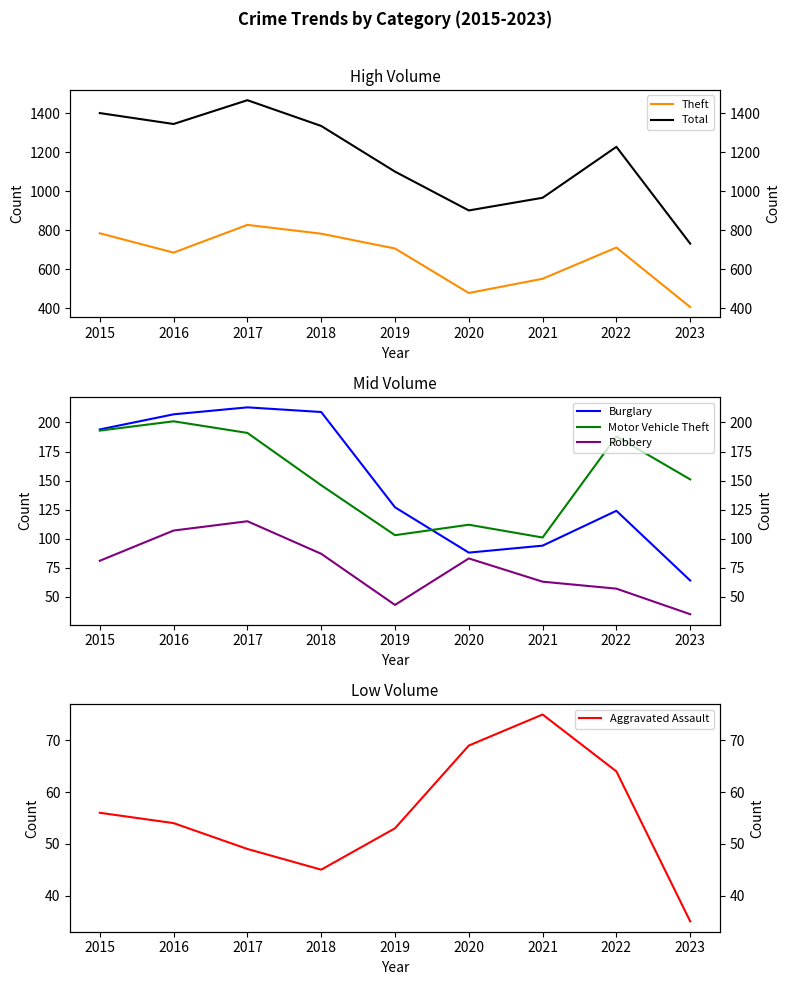

Reading right to left, list all the values displayed in this chart.

Theft: 2023=407	2022=712	2021=552	2020=479	2019=707	2018=783	2017=828	2016=686	2015=785
Total: 2023=732	2022=1228	2021=967	2020=902	2019=1101	2018=1335	2017=1467	2016=1345	2015=1401
Burglary: 2023=64	2022=124	2021=94	2020=88	2019=127	2018=209	2017=213	2016=207	2015=194
Motor Vehicle Theft: 2023=151	2022=188	2021=101	2020=112	2019=103	2018=146	2017=191	2016=201	2015=193
Robbery: 2023=35	2022=57	2021=63	2020=83	2019=43	2018=87	2017=115	2016=107	2015=81
Aggravated Assault: 2023=35	2022=64	2021=75	2020=69	2019=53	2018=45	2017=49	2016=54	2015=56